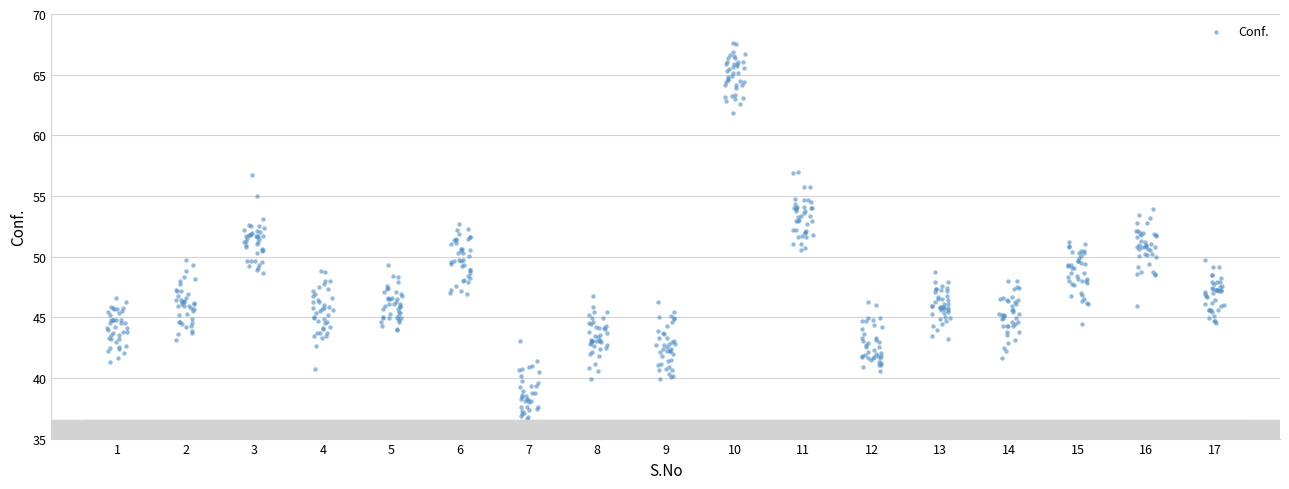

What is the range of X values (max minus min)?

16.3